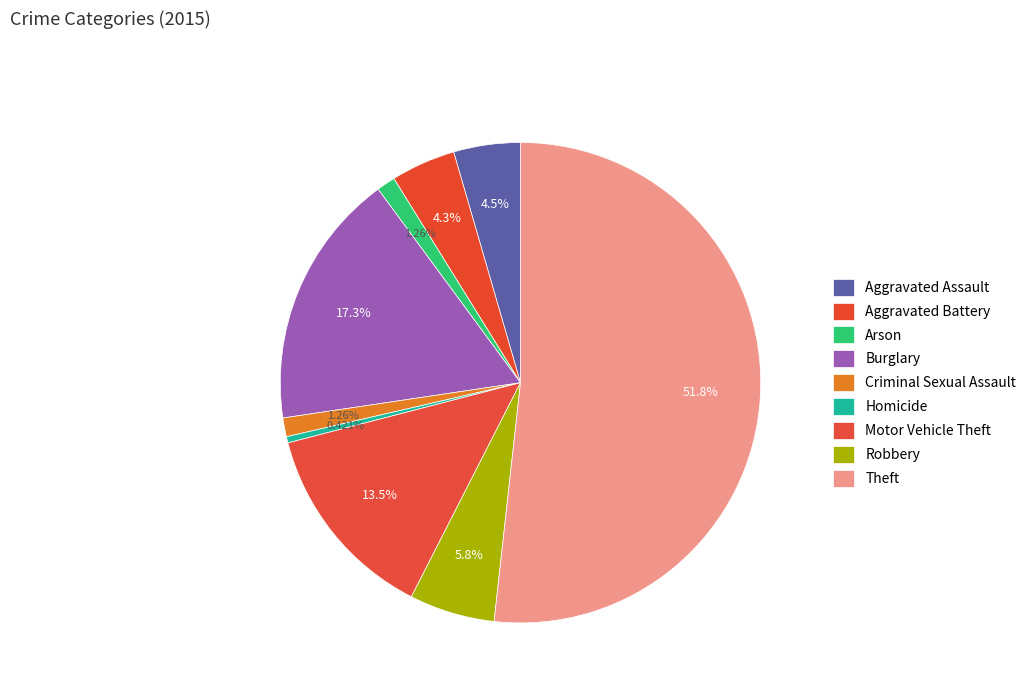

What is the change in value from Aggravated Battery to Burglary?

+92